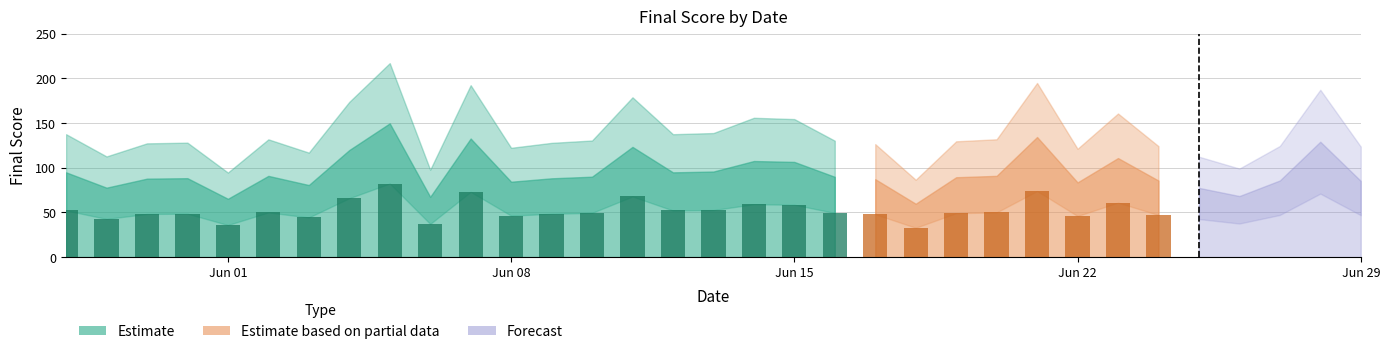

Reading right to left, list all the values displayed in this chart.

2020-06-29=85.2	2020-06-28=129.1	2020-06-27=85.7	2020-06-26=68.3	2020-06-25=77.5	2020-06-24=85.6	2020-06-23=110.8	2020-06-22=83.5	2020-06-21=134.3	2020-06-20=90.9	2020-06-19=89.3	2020-06-18=59.7	2020-06-17=87.1	2020-06-16=89.8	2020-06-15=106.5	2020-06-14=107.5	2020-06-13=95.7	2020-06-12=94.8	2020-06-11=123.3	2020-06-10=89.9	2020-06-09=88.1	2020-06-08=84.3	2020-06-07=132.6	2020-06-06=67.4	2020-06-05=149.6	2020-06-04=119.7	2020-06-03=80.6	2020-06-02=90.8	2020-06-01=65.2	2020-05-31=88.3	2020-05-30=87.7	2020-05-29=77.7	2020-05-28=94.8